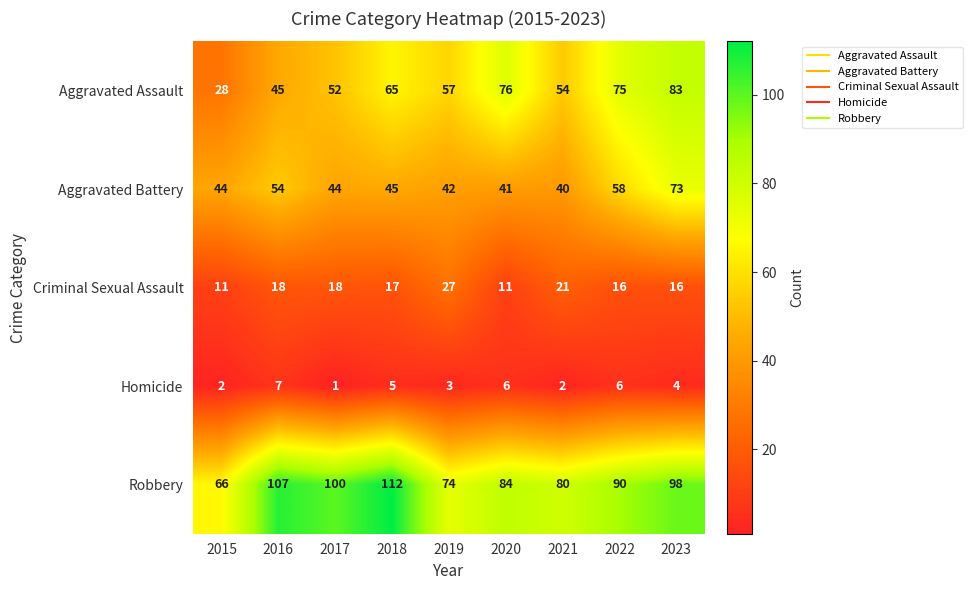

List the series in order of their peak value, lowest first.

Homicide, Criminal Sexual Assault, Aggravated Battery, Aggravated Assault, Robbery